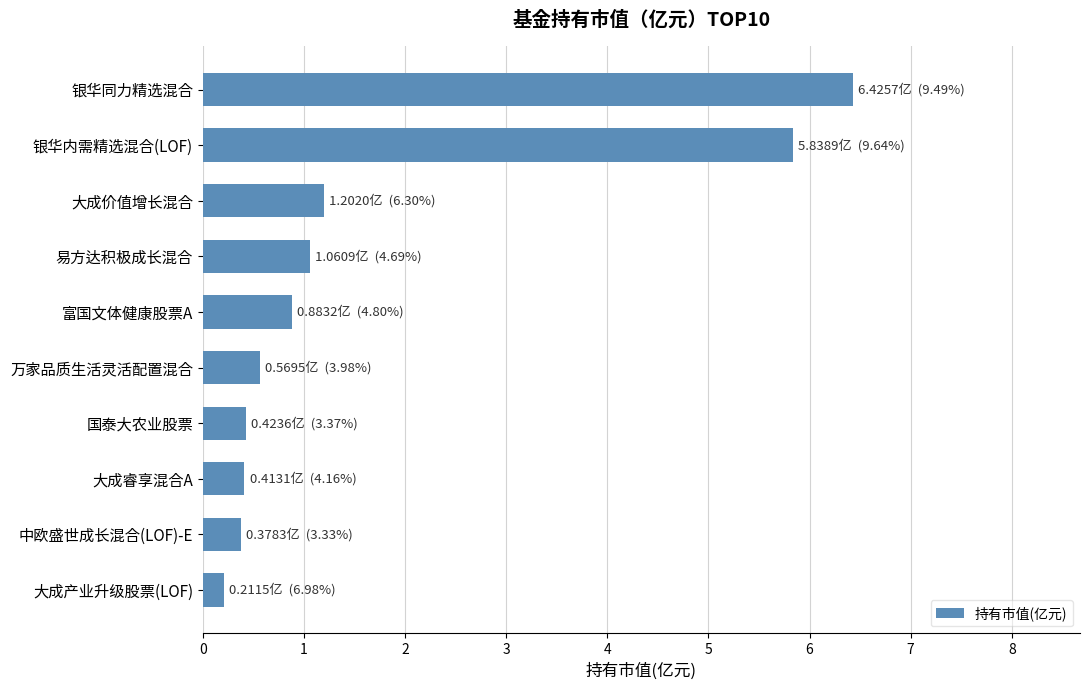

Which category has the lowest value across all series?

大成产业升级股票(LOF)